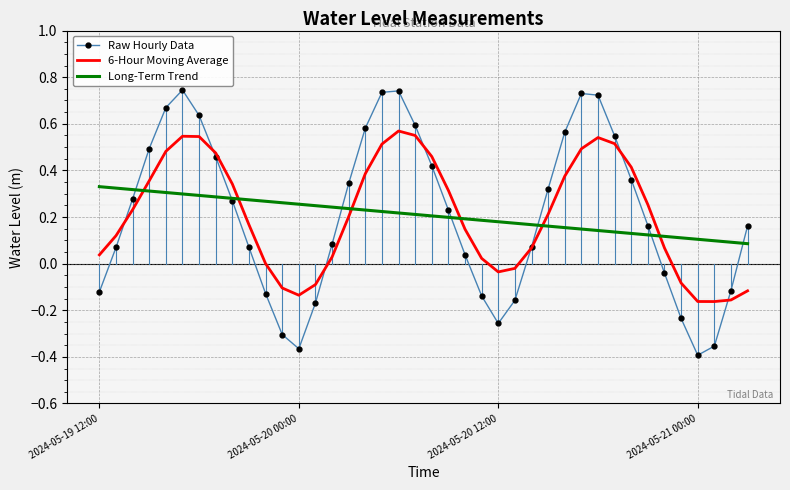

True or false: 6-Hour Moving Average and Long-Term Trend cross at least once.

True